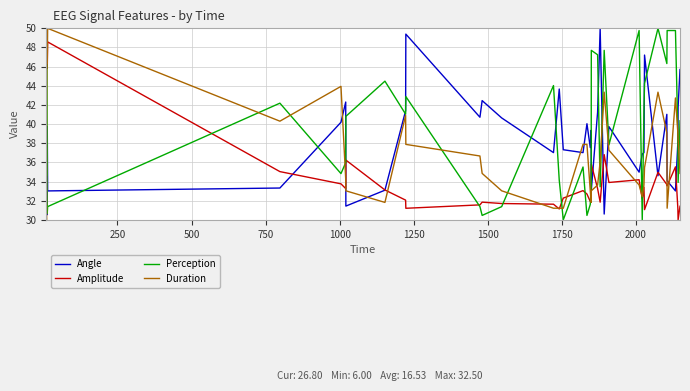

What are all the series names shown in the legend?

Angle, Amplitude, Perception, Duration